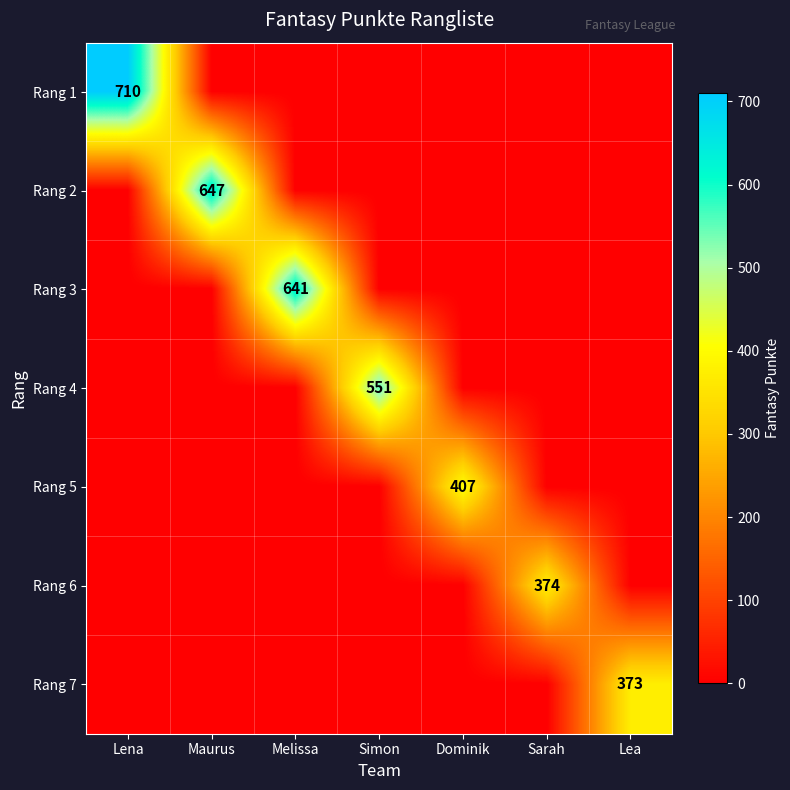

The value of Rang 4 at Simon is 551. True or false?

True